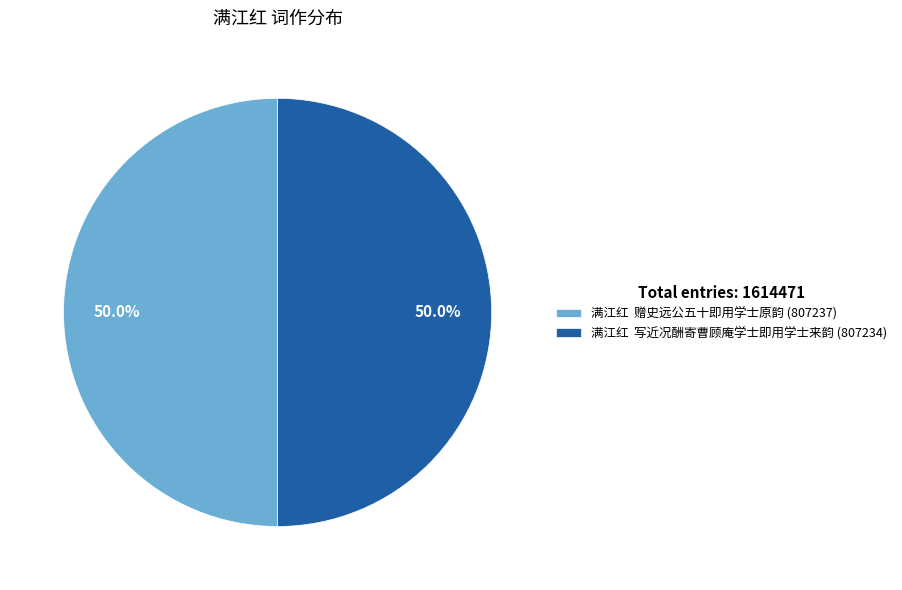

Approximately how many times larger is the value at 满江红 写近况酬寄曹顾庵学士即用学士来韵 (807234) compared to 满江红 赠史远公五十即用学士原韵 (807237)?

1.0